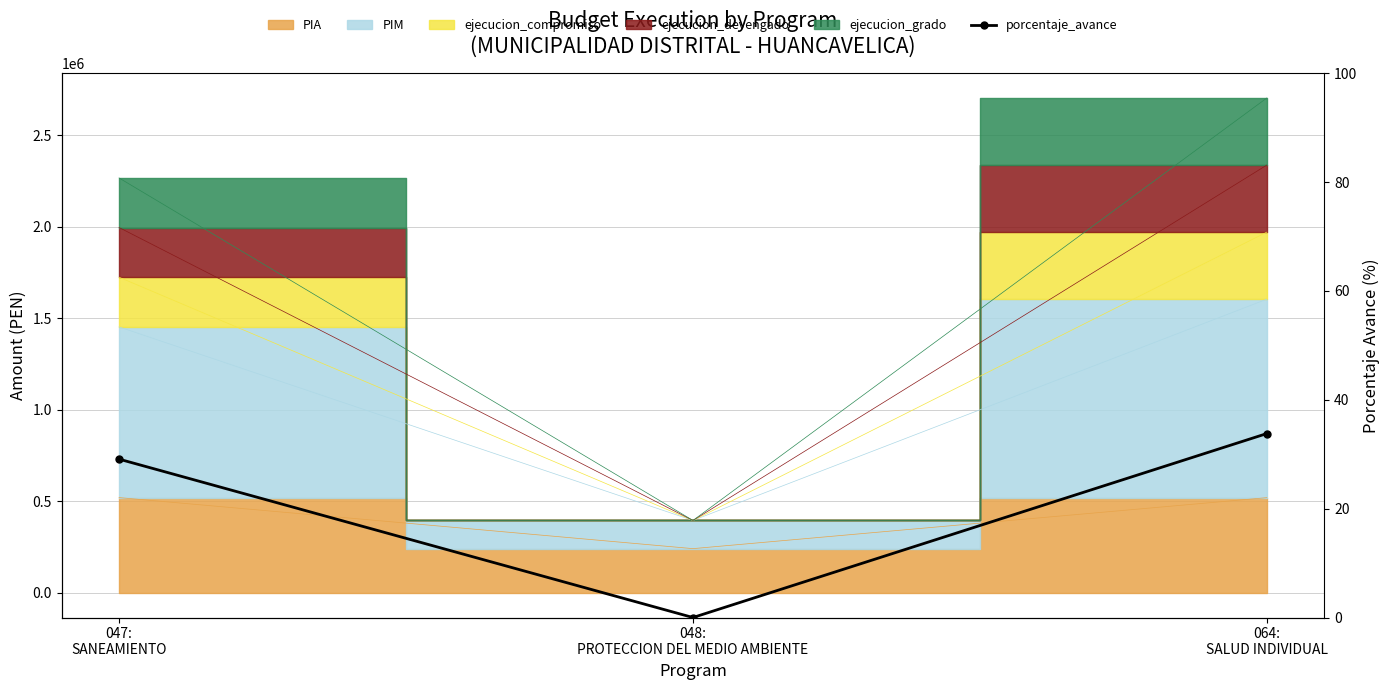

True or false: the data shows 33.8 at 064:
SALUD INDIVIDUAL.

True